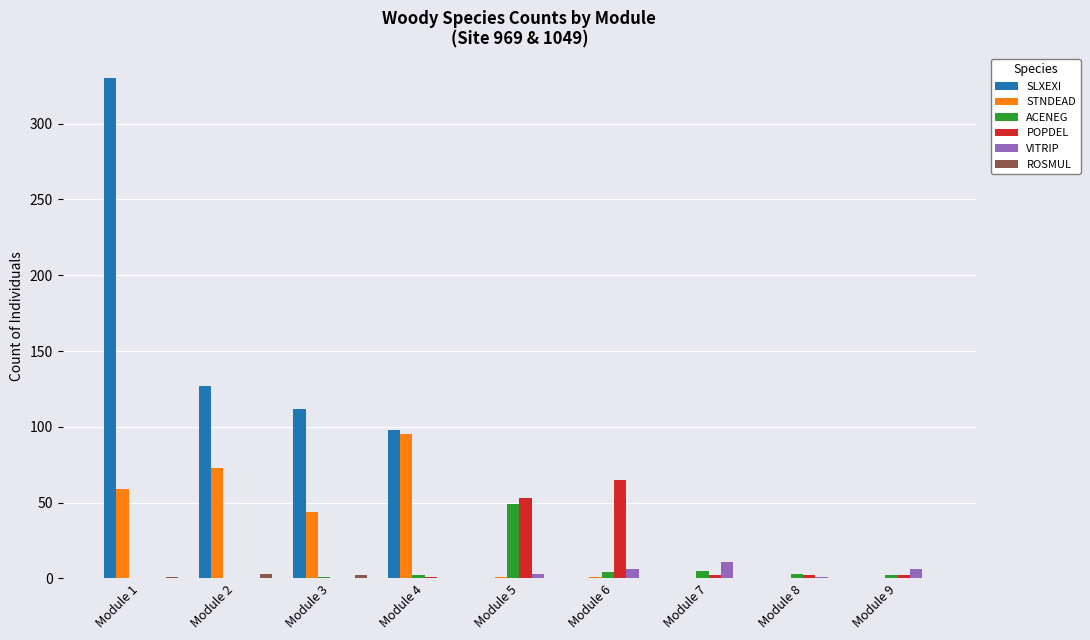

What is the sum of all STNDEAD values?

273